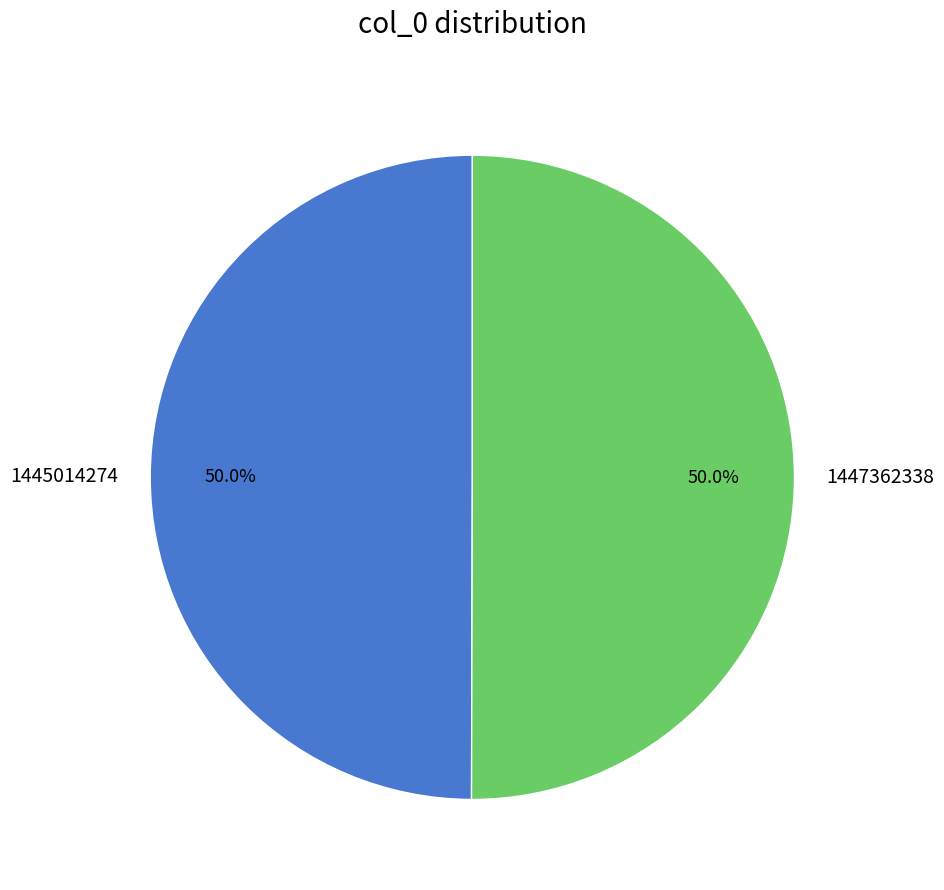

Approximately how many times larger is the value at 1445014274 compared to 1447362338?

1.0